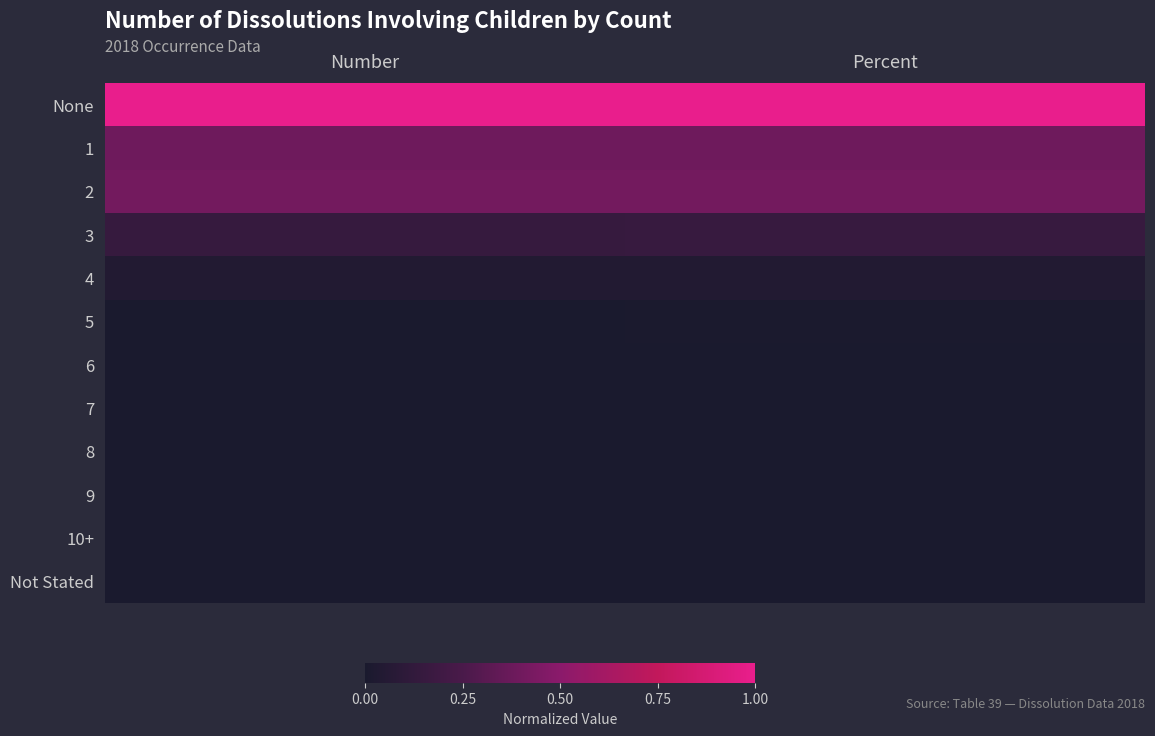

How many categories are shown in the chart?

2